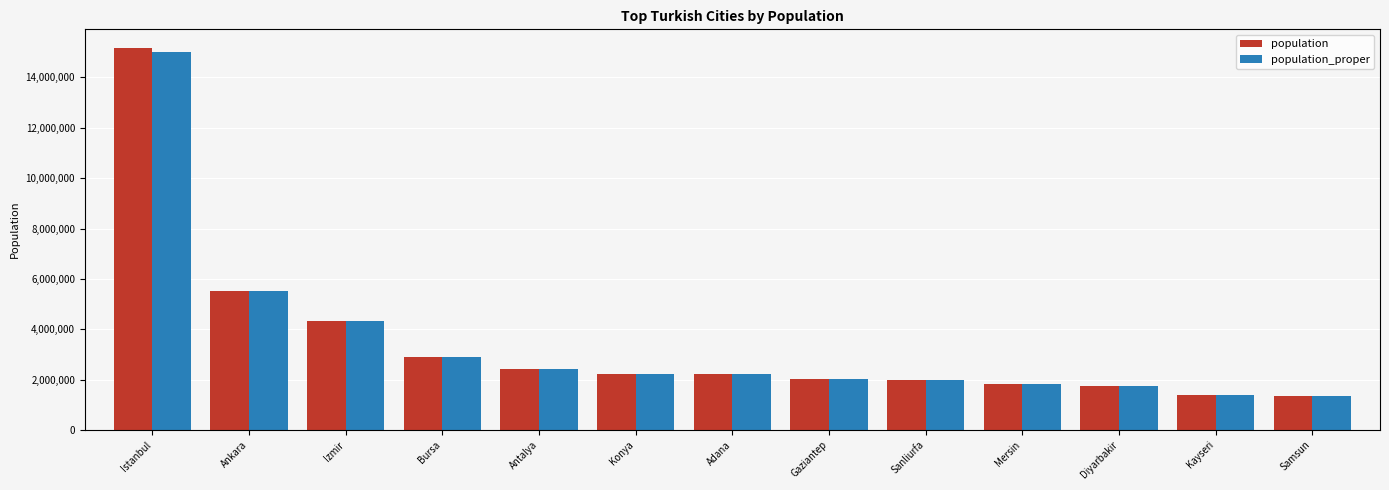

How many groups of bars are there?

13